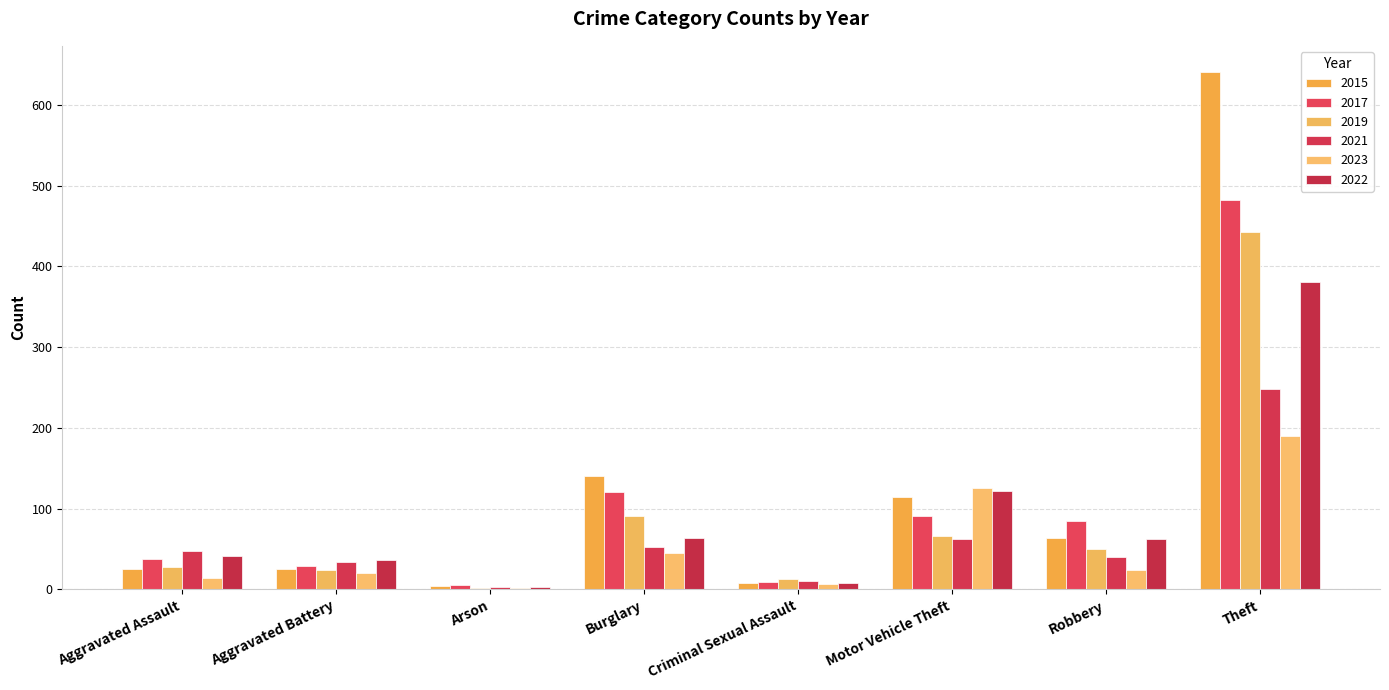

Reading right to left, extract all data points from this chart.

2015: 641	64	115	8	140	4	25	25
2017: 482	85	91	9	120	6	29	38
2019: 443	50	66	13	91	2	24	28
2021: 248	40	63	10	53	3	34	48
2023: 190	24	125	7	45	2	20	14
2022: 381	62	122	8	64	3	37	41